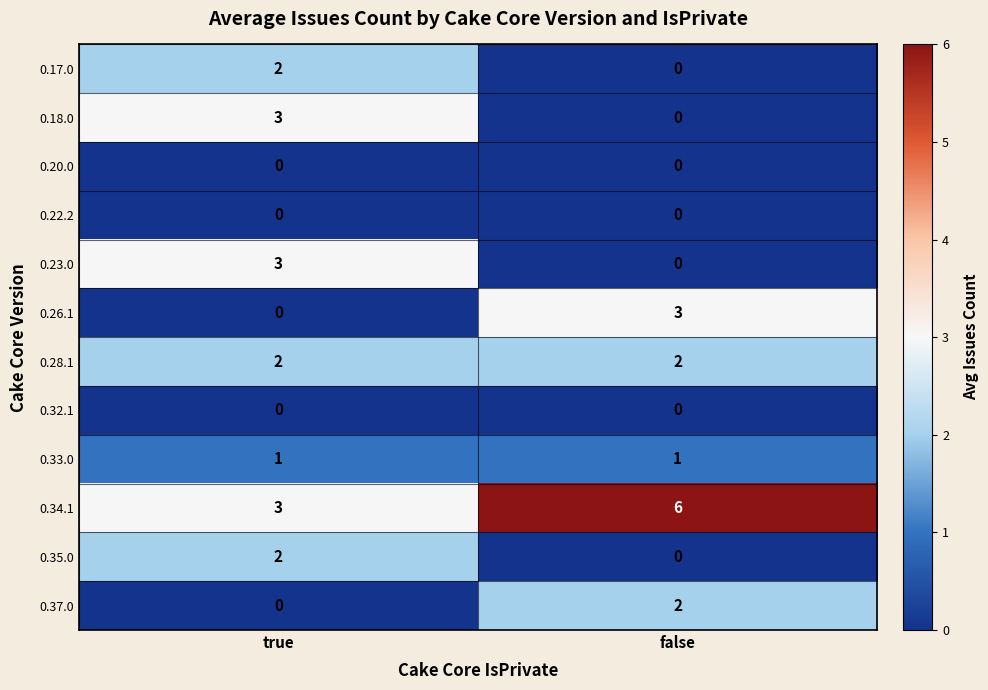

What is the difference between the highest and lowest values at false?

6